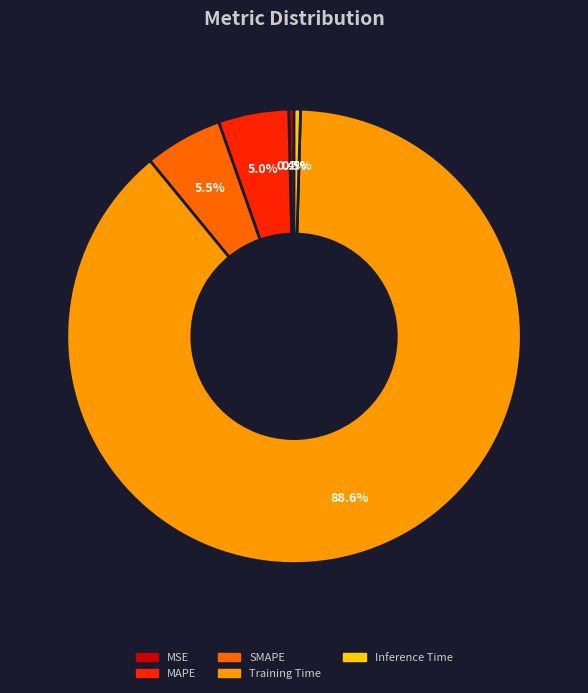

How much of the chart is everything except SMAPE?

94.5%